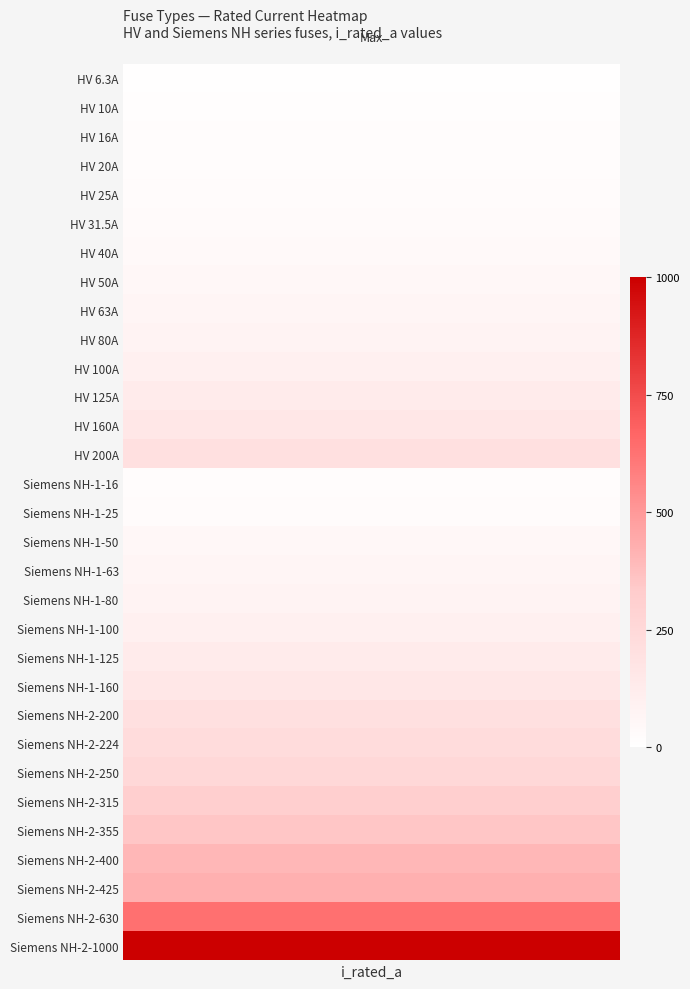

Which category has the lowest value across all series?

HV 6.3A